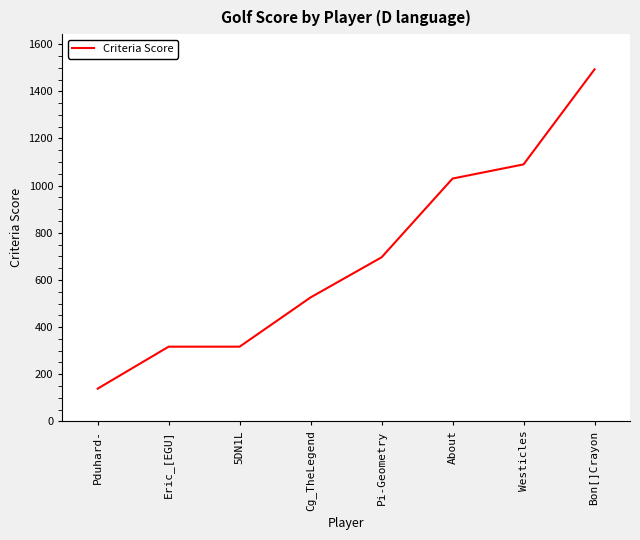

Reading left to right, extract all data points from this chart.

Pduhard-=139	Eric_[EGU]=317	5DN1L=317	Cg_TheLegend=526	Pi-Geometry=696	About=1030	Westicles=1090	Bon[]Crayon=1493